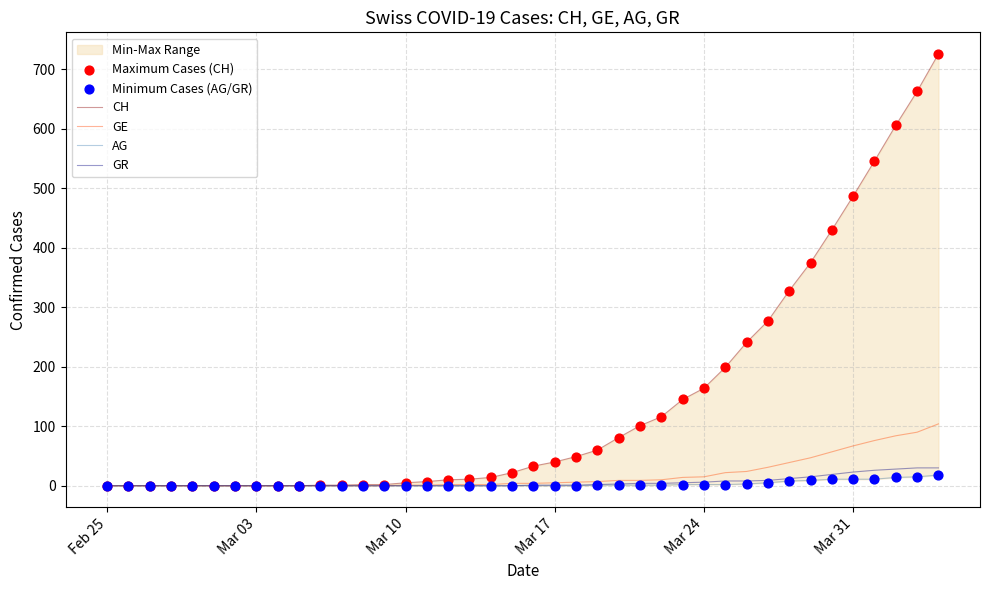

Which series has the widest spread of Y values?

CH